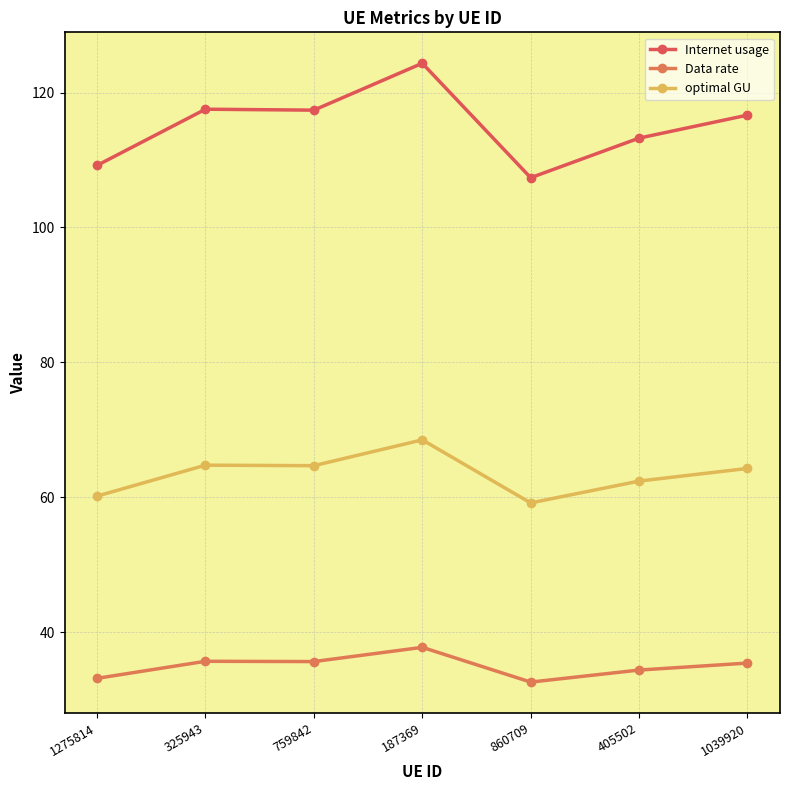

What is the smallest value displayed?

32.6